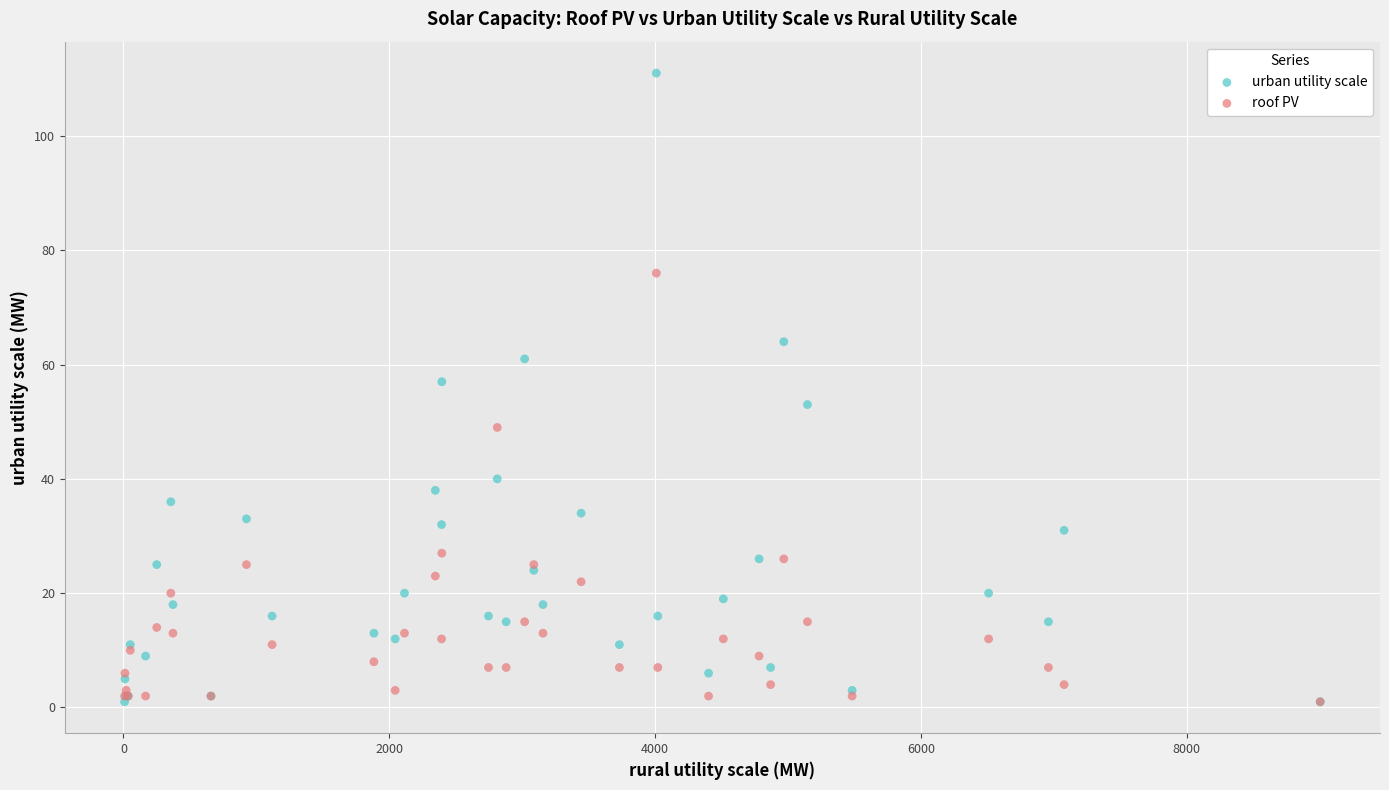

What are all the series names shown in the legend?

urban utility scale, roof PV